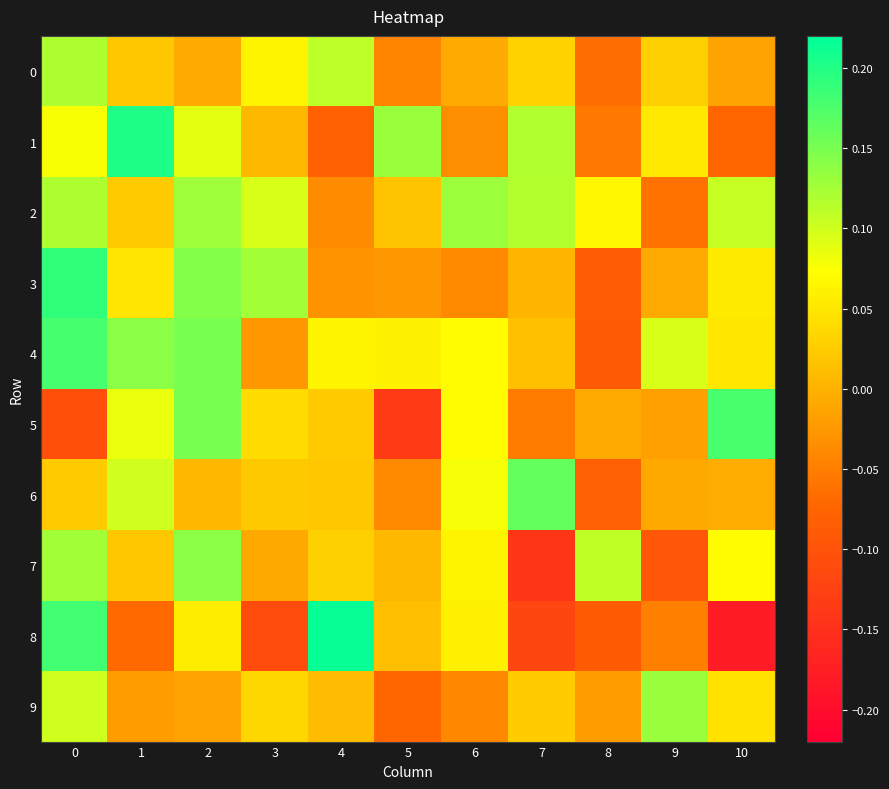

List the series in order of their peak value, highest first.

row_8, row_1, row_3, row_4, row_5, row_6, row_7, row_9, row_2, row_0